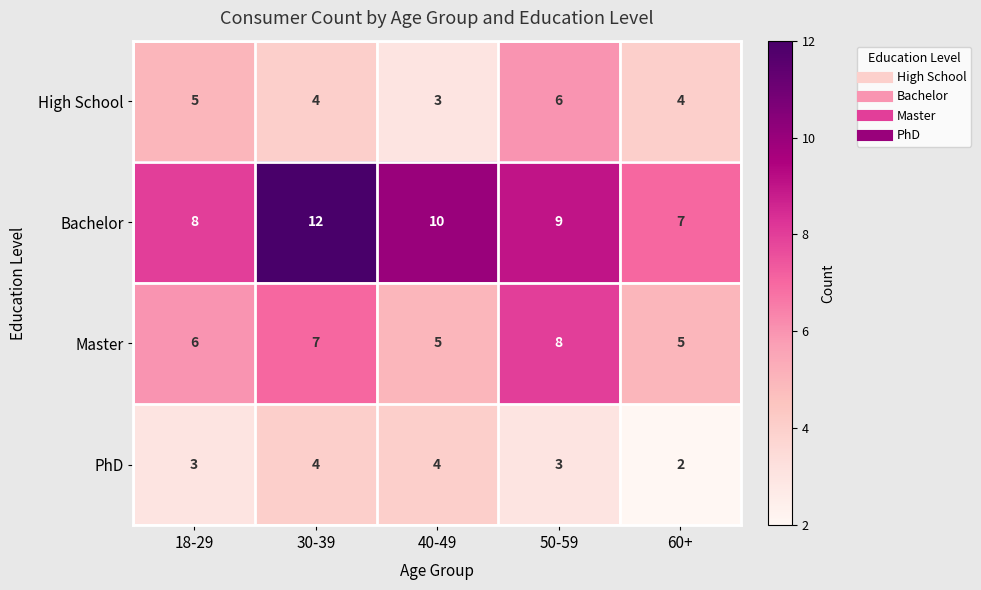

At which label is Master closest to 6?

18-29